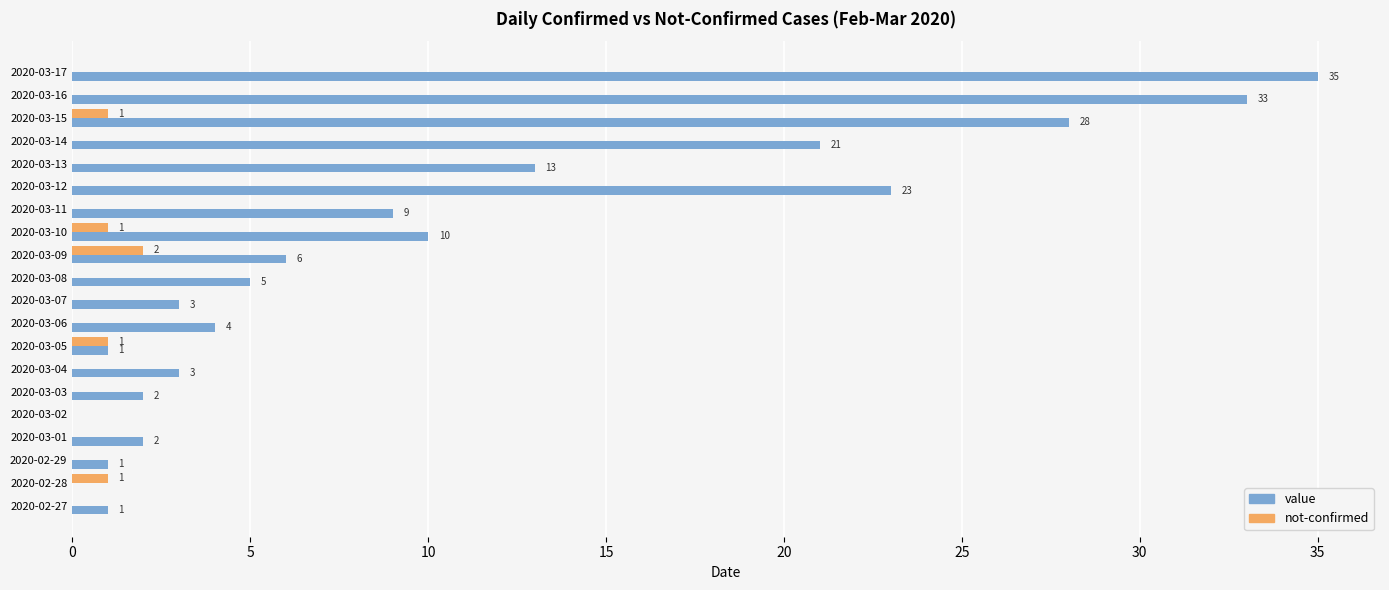

True or false: not-confirmed has a value of 1 at 2020-03-15.

True